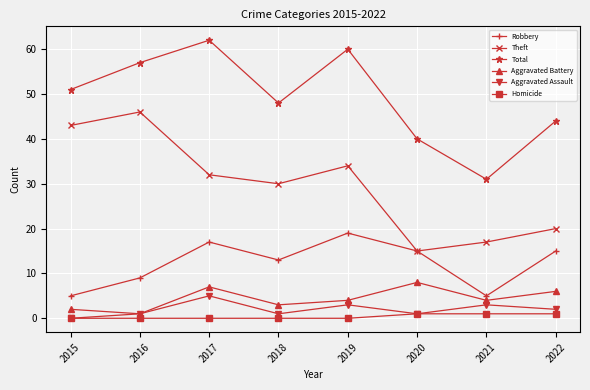

Which series has the largest total across all categories?

Total